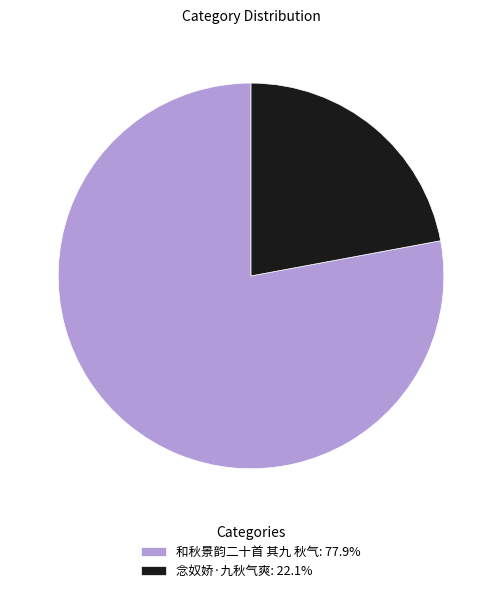

Approximately how many times larger is the value at 念奴娇·九秋气爽: 22.1% compared to 和秋景韵二十首 其九 秋气: 77.9%?

0.3